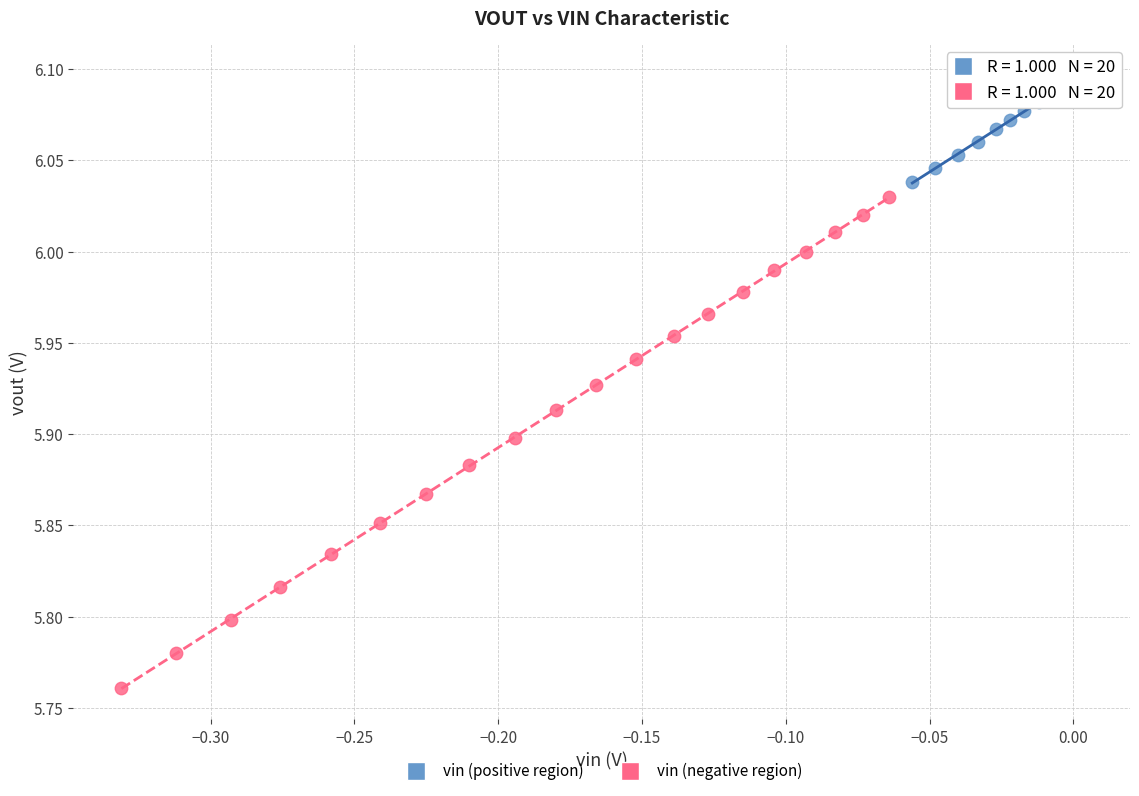

Which series reaches the maximum Y coordinate?

vin (positive region)